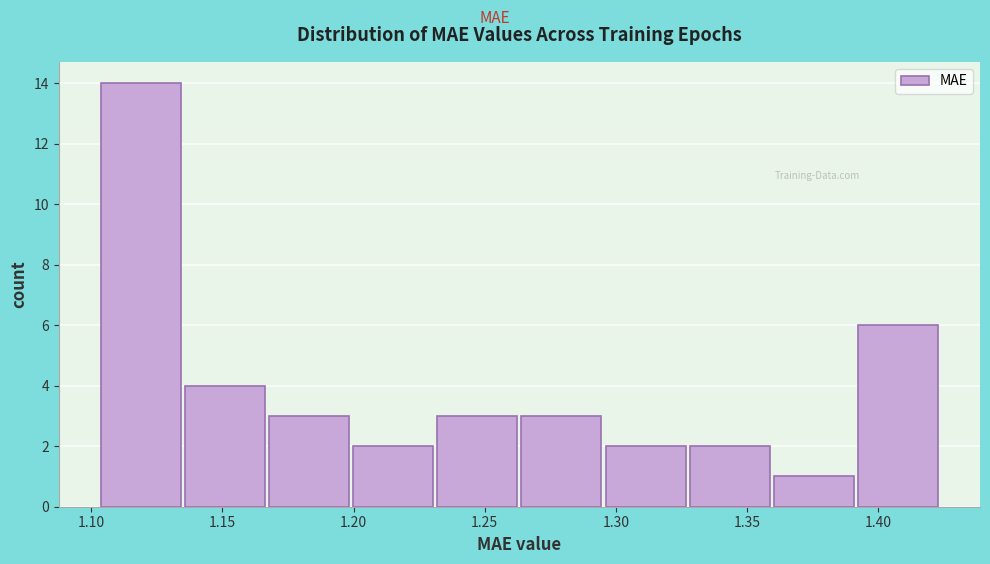

How tall is the bar that spans 1.330 to 1.360 on the x-axis? Neither the bar edges nor the heights are printed on the chart, so give them approximately, as read against the axes.

2